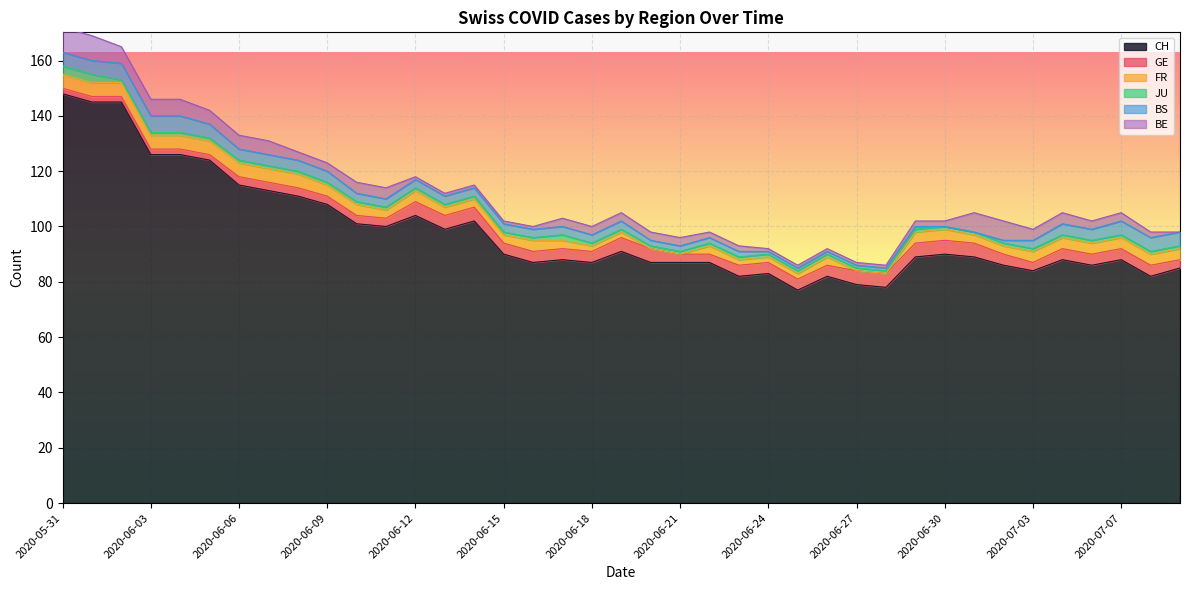

Which series has the largest range (max minus min)?

CH